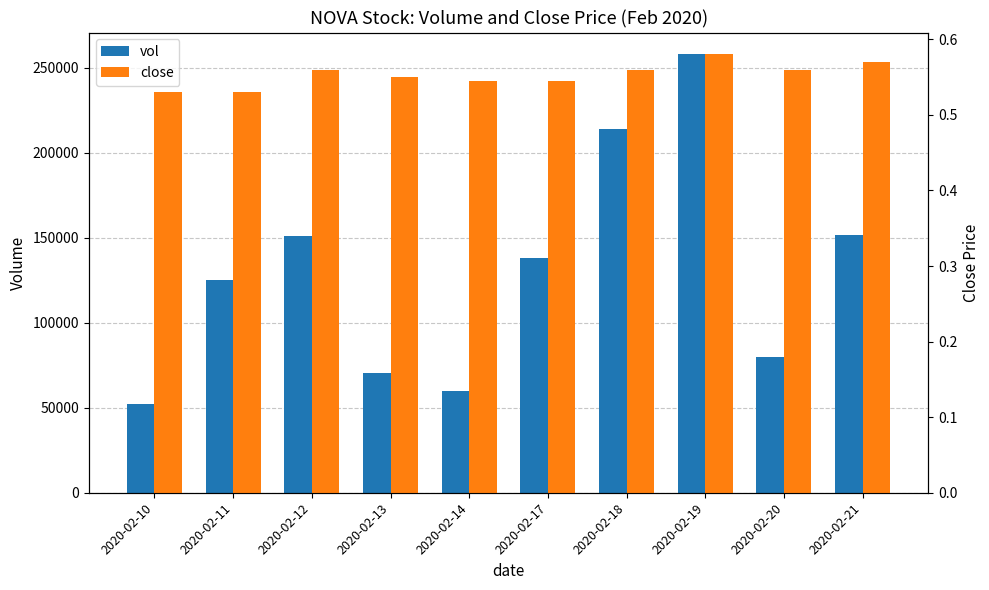

List the labels in order of vol value, largest first.

2020-02-19, 2020-02-18, 2020-02-21, 2020-02-12, 2020-02-17, 2020-02-11, 2020-02-20, 2020-02-13, 2020-02-14, 2020-02-10